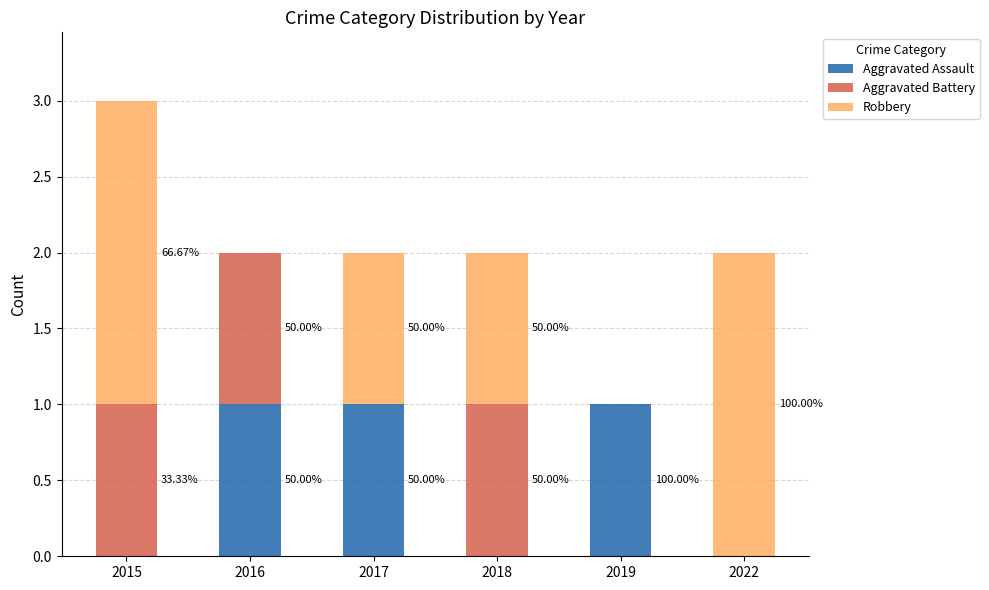

What are all the series names shown in the legend?

Aggravated Assault, Aggravated Battery, Robbery